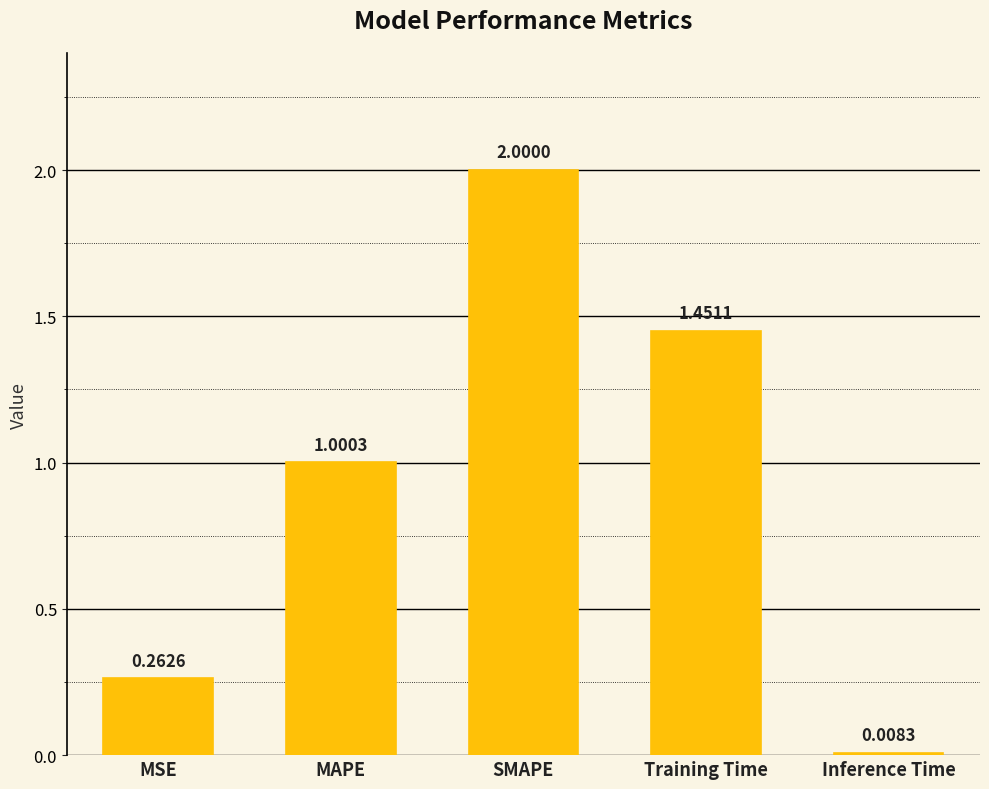

The chart shows a value of 2.3 at Training Time. True or false?

False